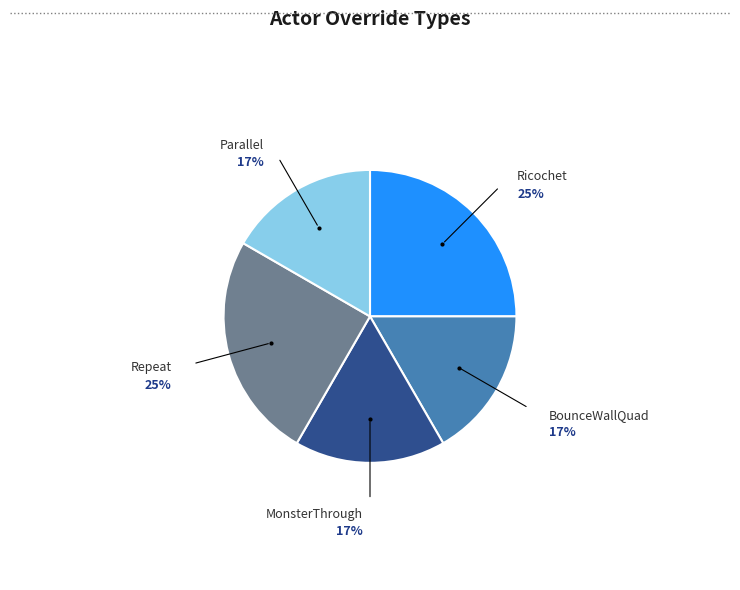

To the nearest percent, what is the average slice percentage?

20%